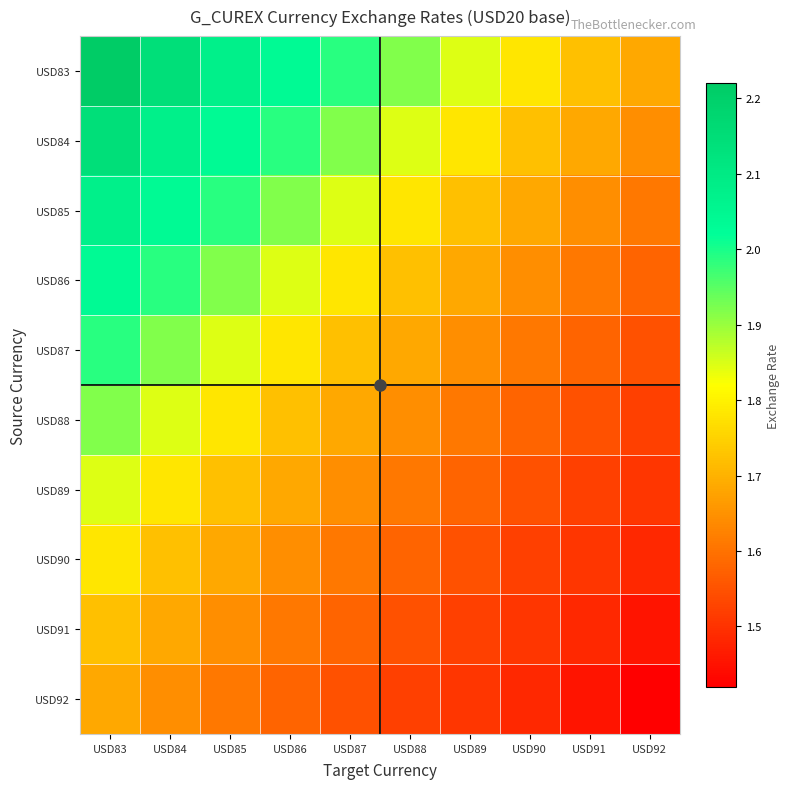

At how many categories does at least one series exceed 1?

10